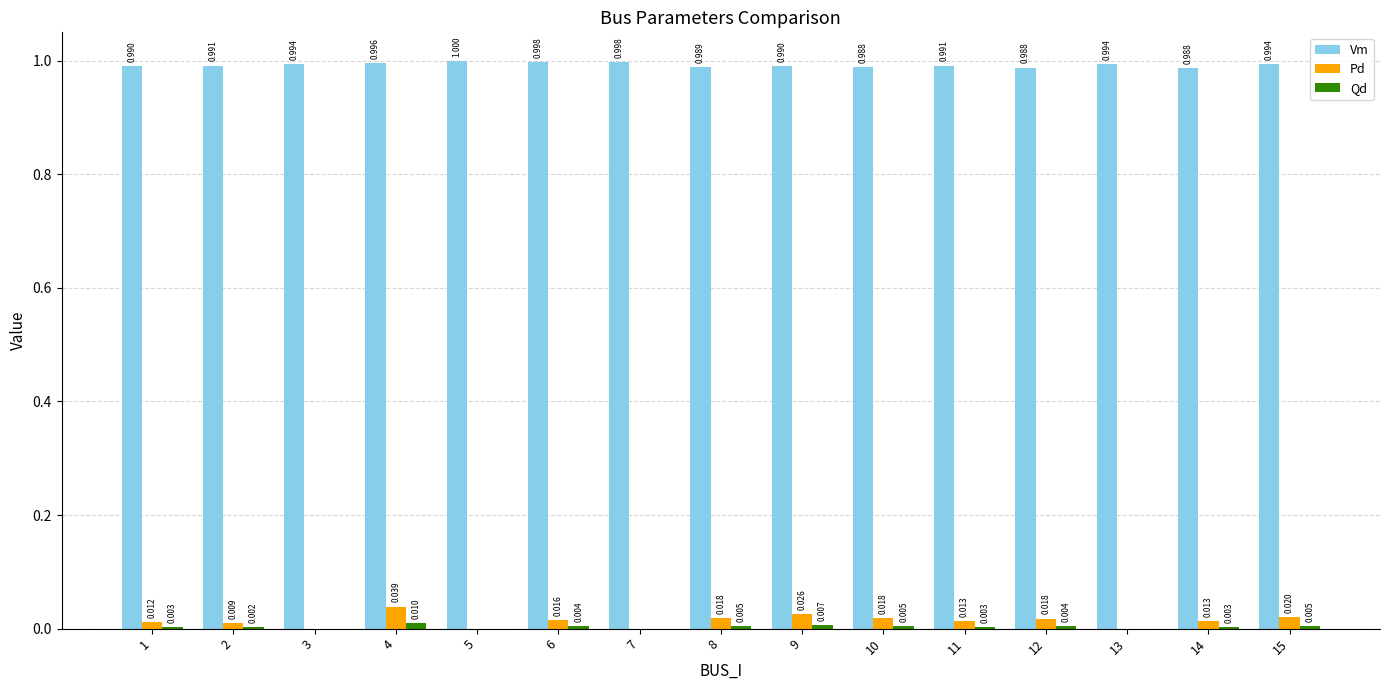

Between 6 and 12, which series saw the biggest shift?

Vm